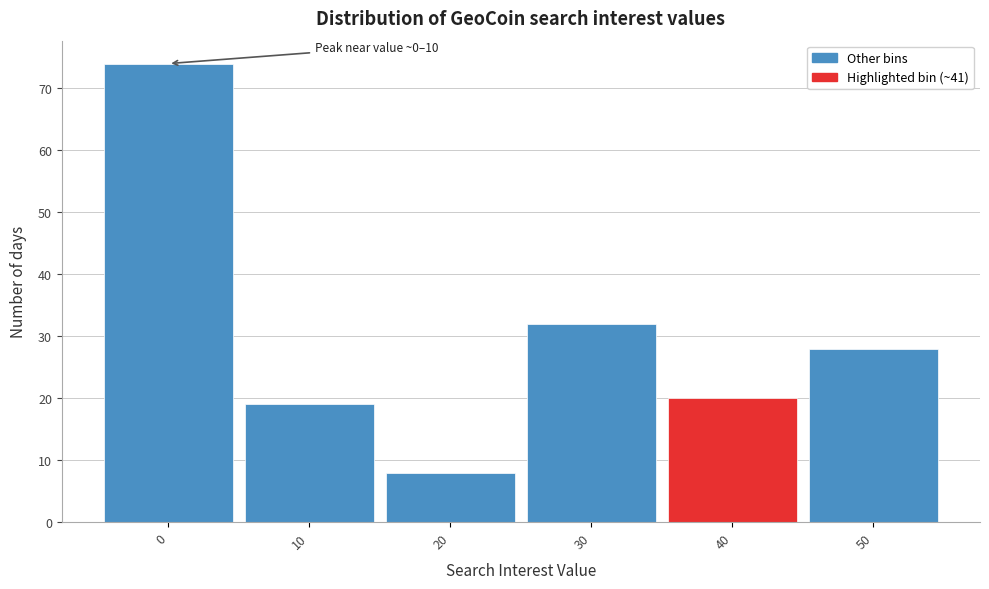

Reading left to right, list all the values displayed in this chart.

0=74	10=19	20=8	30=32	40=20	50=28